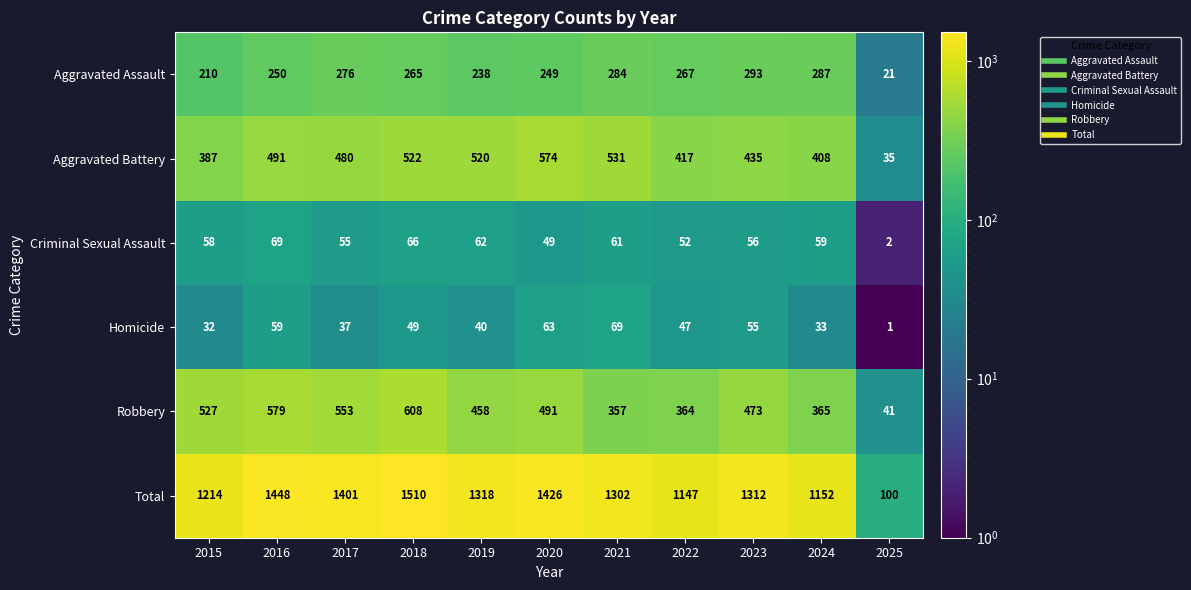

The value of Criminal Sexual Assault at 2016 is 20. True or false?

False